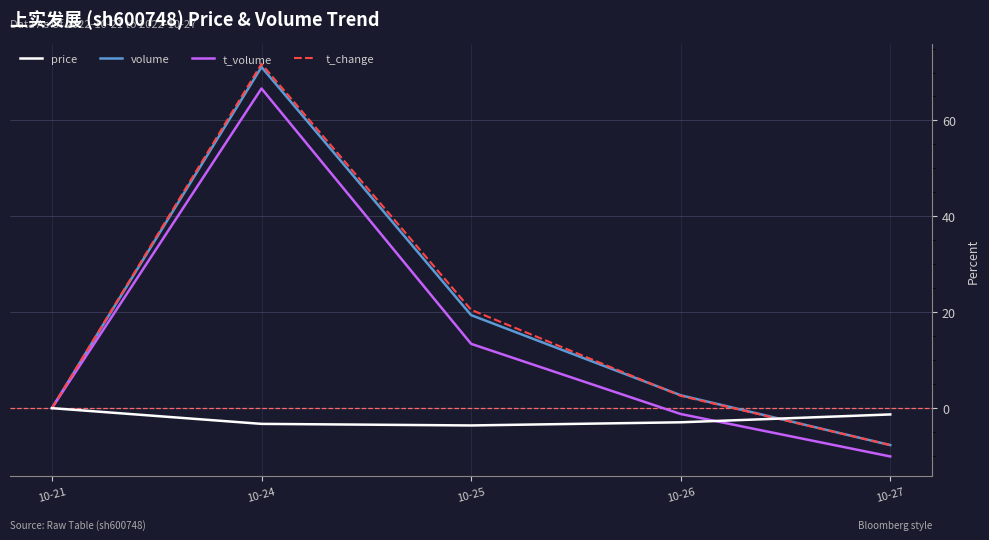

What is the minimum value shown in the chart?

-10.1